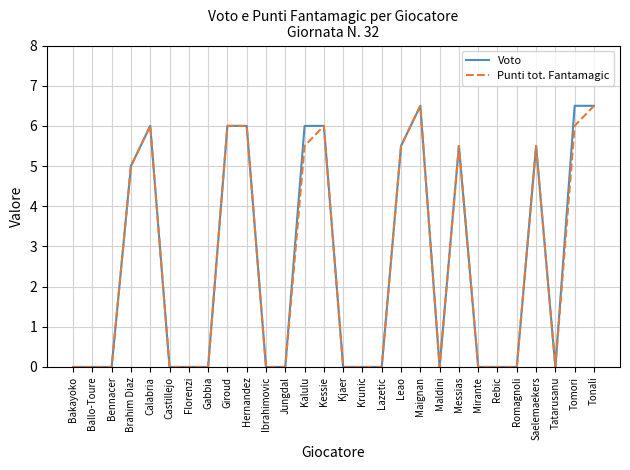

The Voto series shows -2.7 at Tatarusanu. True or false?

False